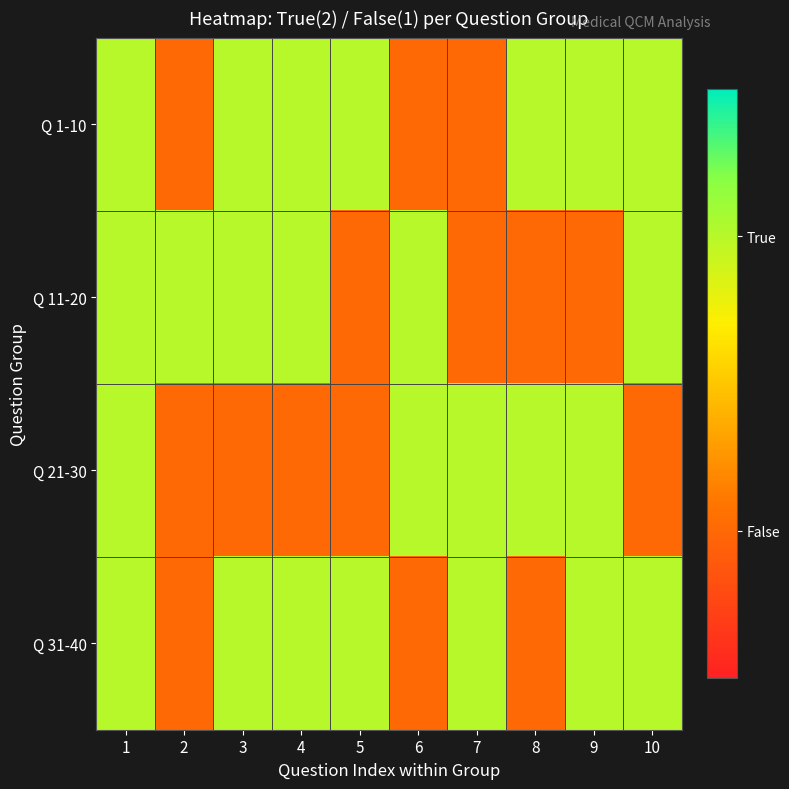

What is the difference between the highest and lowest values at 5?

1